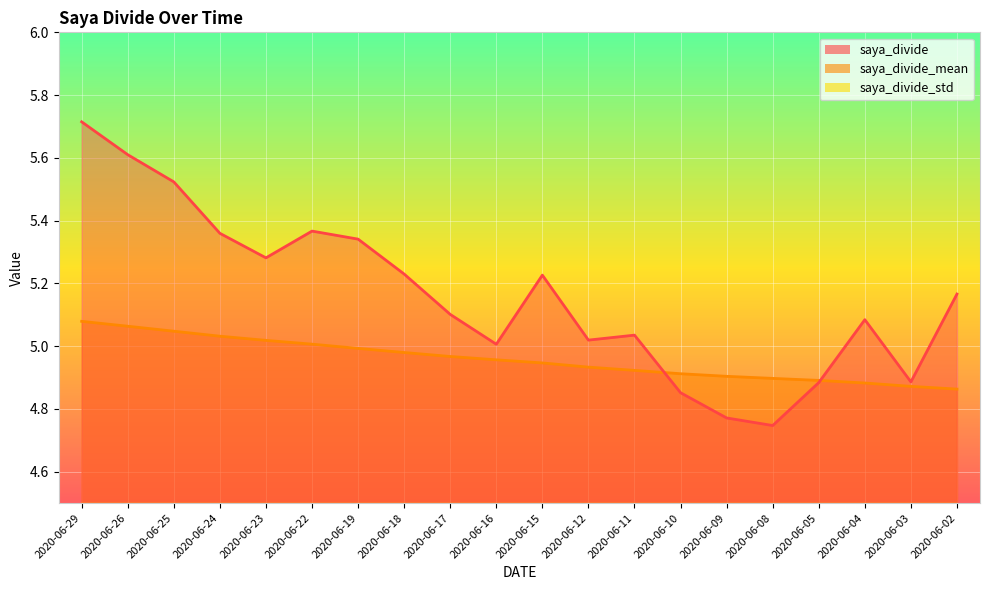

What value does the saya_divide series have at 2020-06-29?

5.7